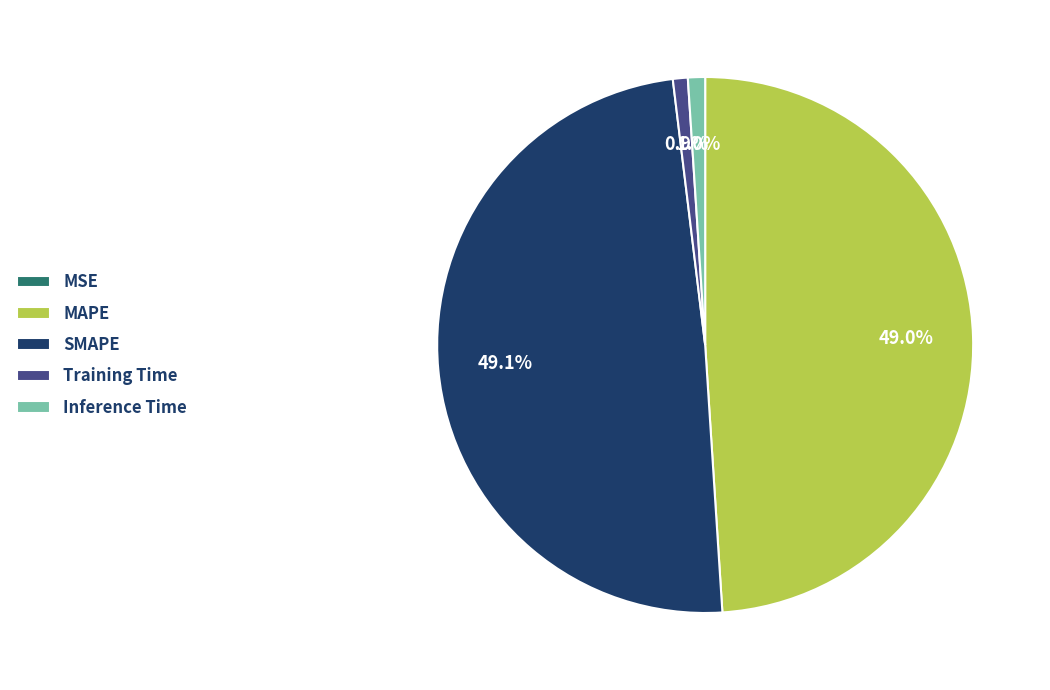

Between SMAPE and Training Time, which is larger?

SMAPE